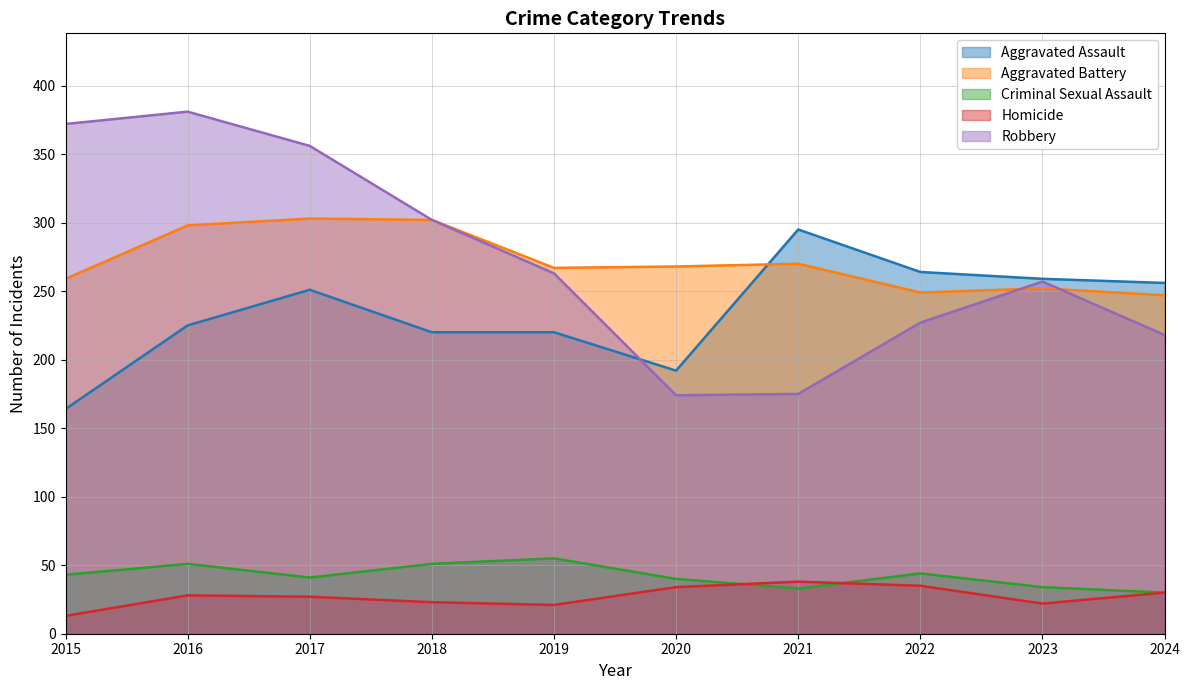

What is the value of the Aggravated Assault point at the 6th from the left?

192